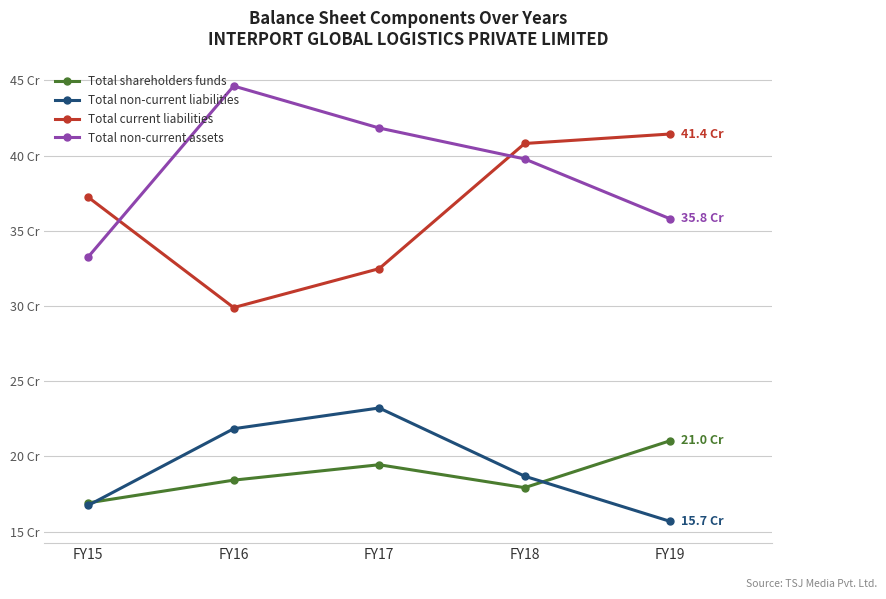

True or false: Total shareholders funds has a value of 16.9 at FY15.

True